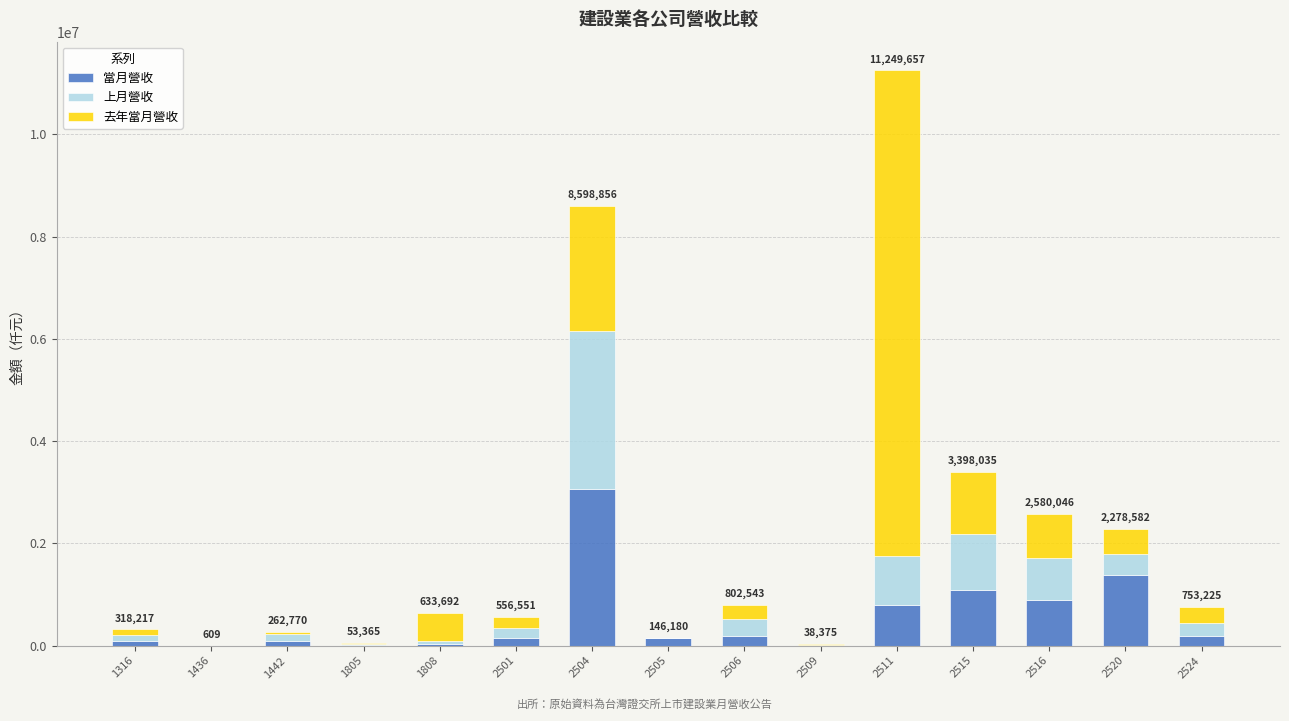

What is the maximum value for 當月營收?

3061457